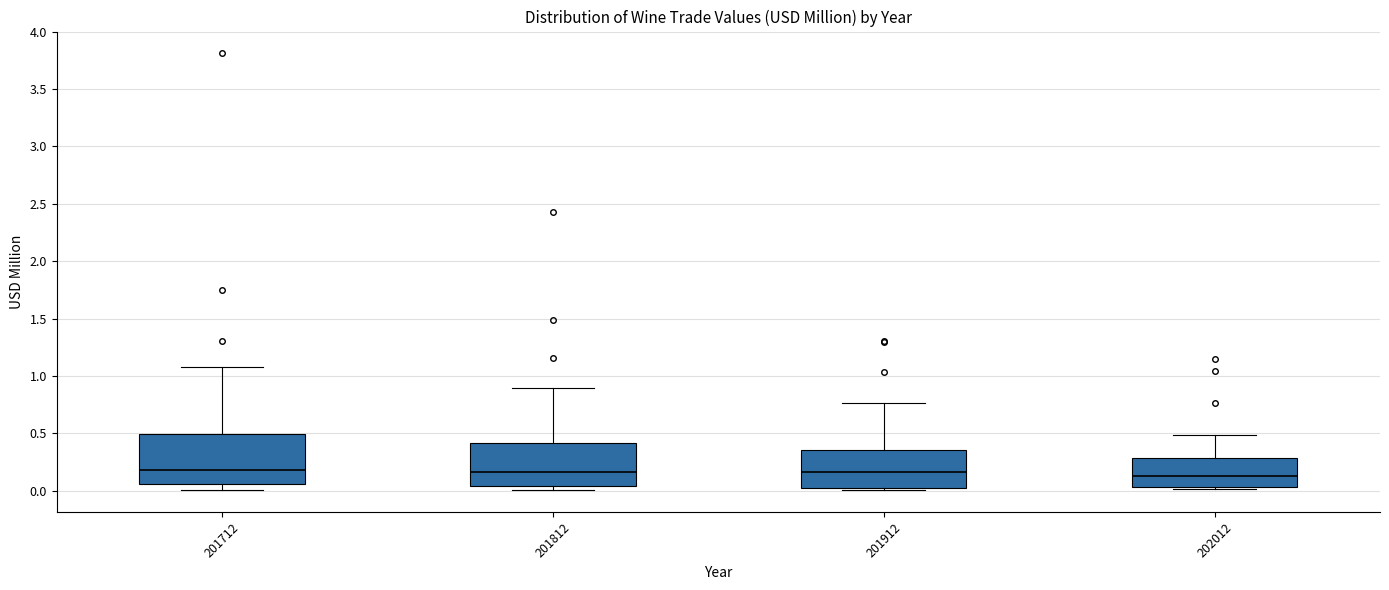

Where does the median line of the box at x = 202012 sit on the y-axis? The values are not printed on the chart, so give them approximately, as read against the axis.

0.15